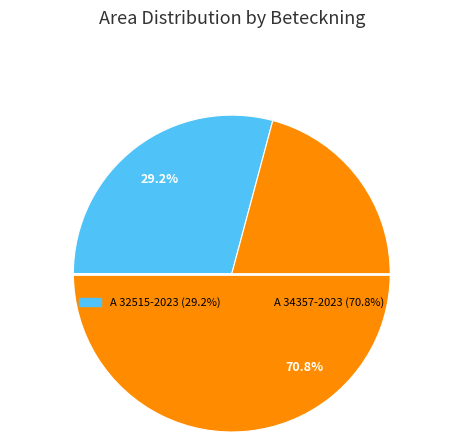

Does A 34357-2023 represent more than half of the total?

Yes